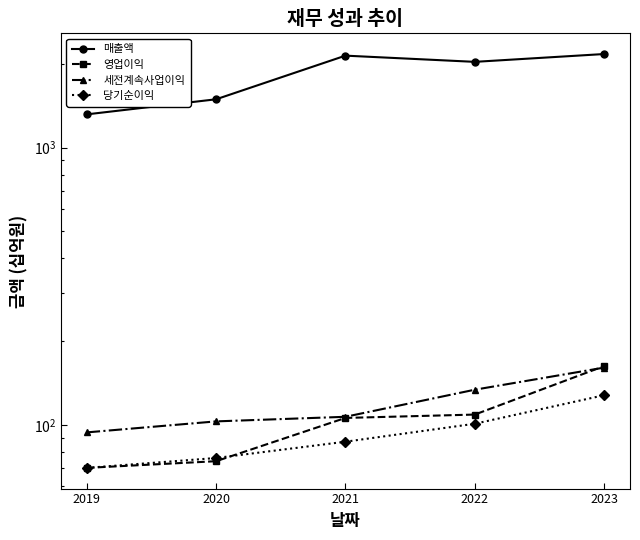

At which label does 영업이익 first exceed 106?

2022